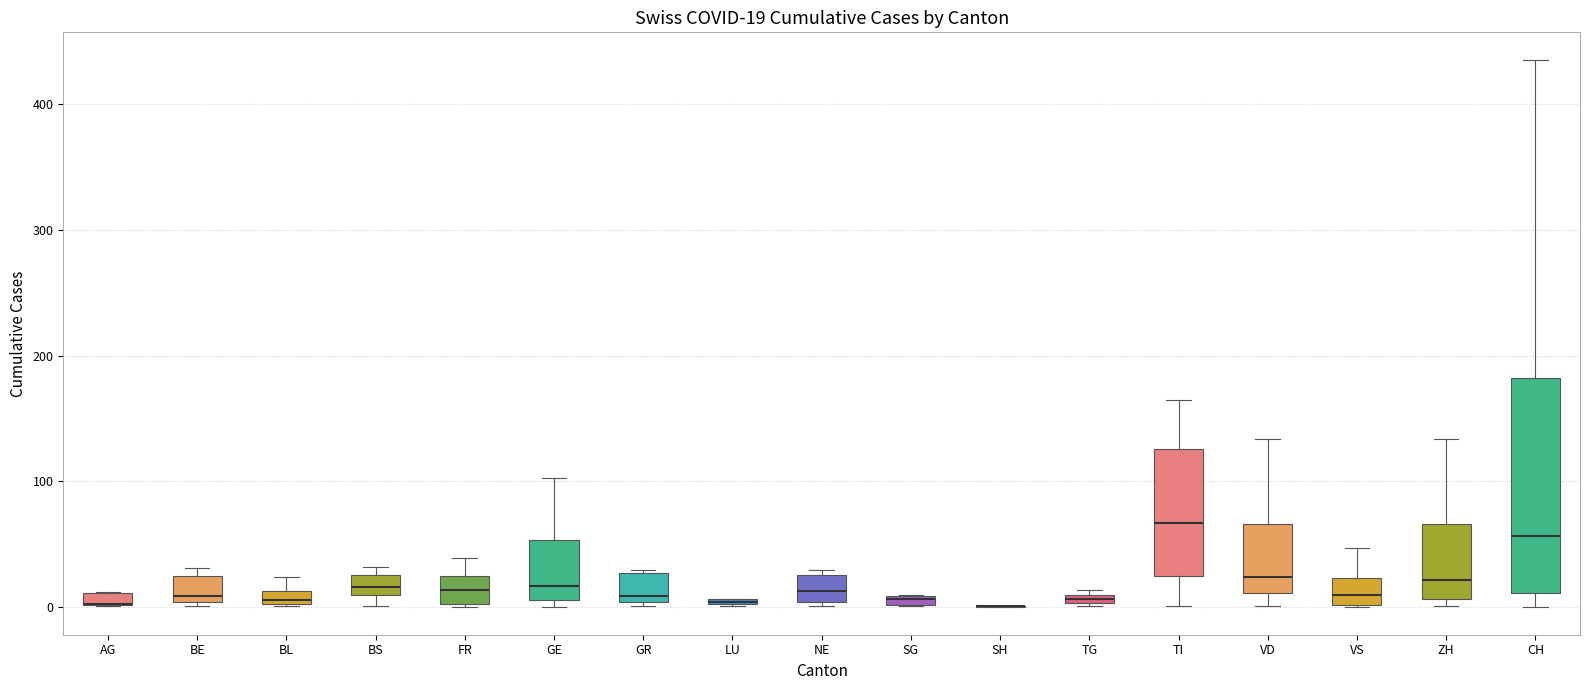

Comparing the boxes themselves (not the whiskers), which one is the tallest?

CH